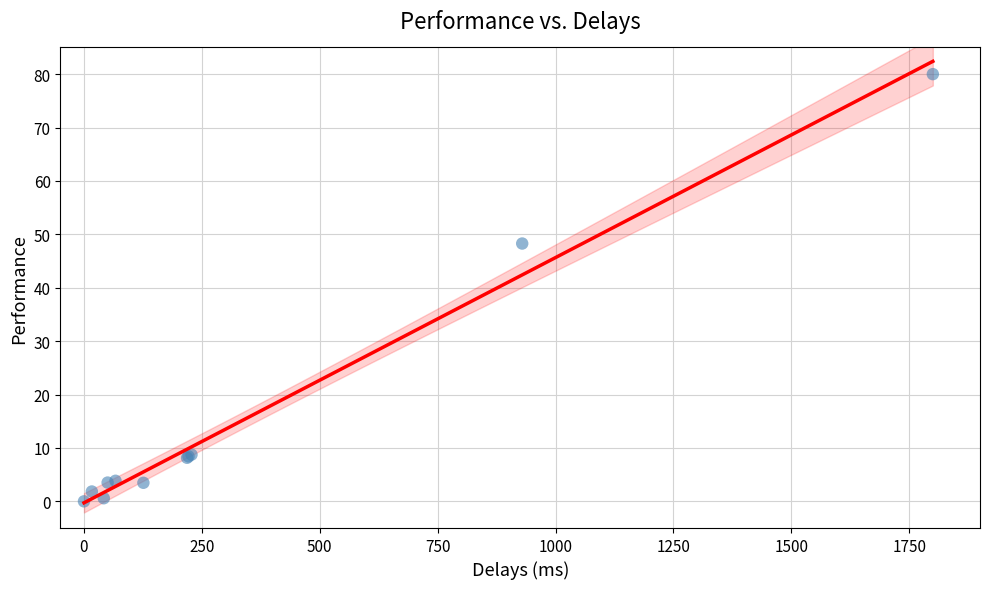

What Y value in the scatter plot is closest to 40?

48.3